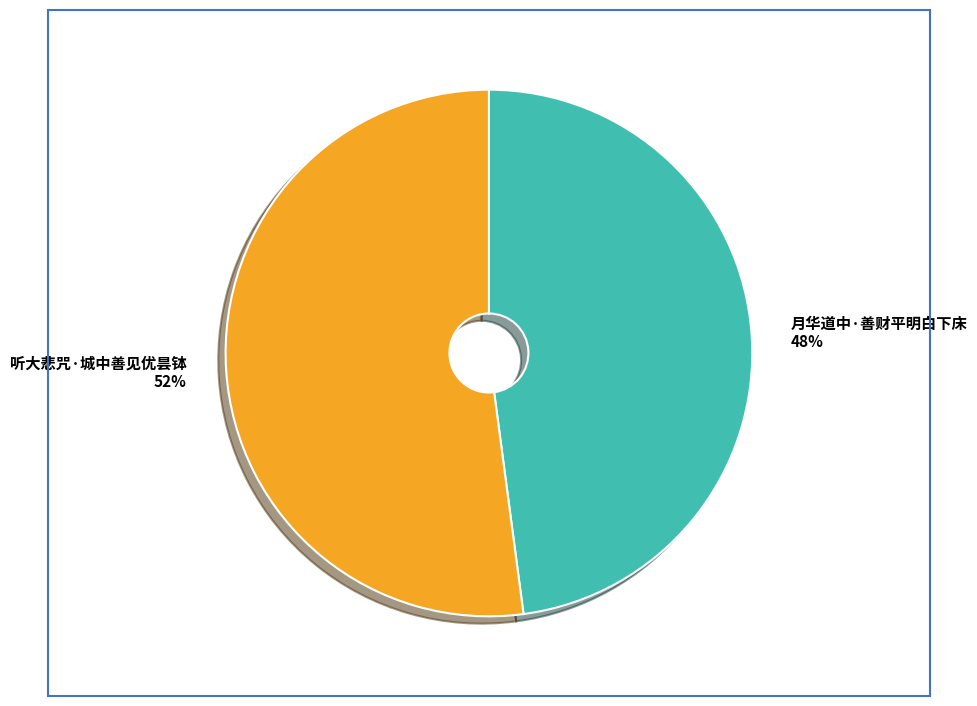

To the nearest percent, what percentage of the pie is 听大悲咒·城中善见优昙钵?

52%